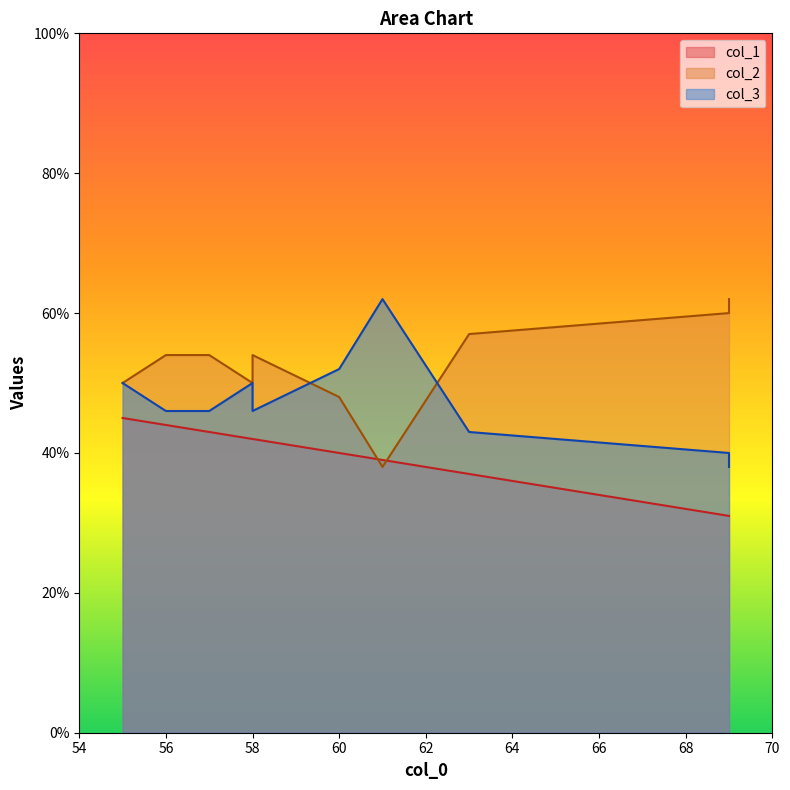

What is the total value across all series at 56?

144